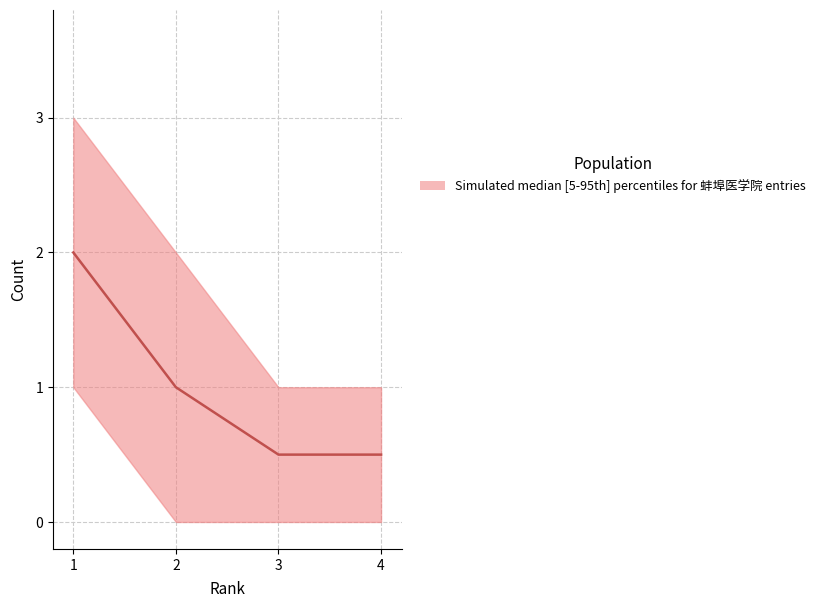

What is the minimum value for upper?

1